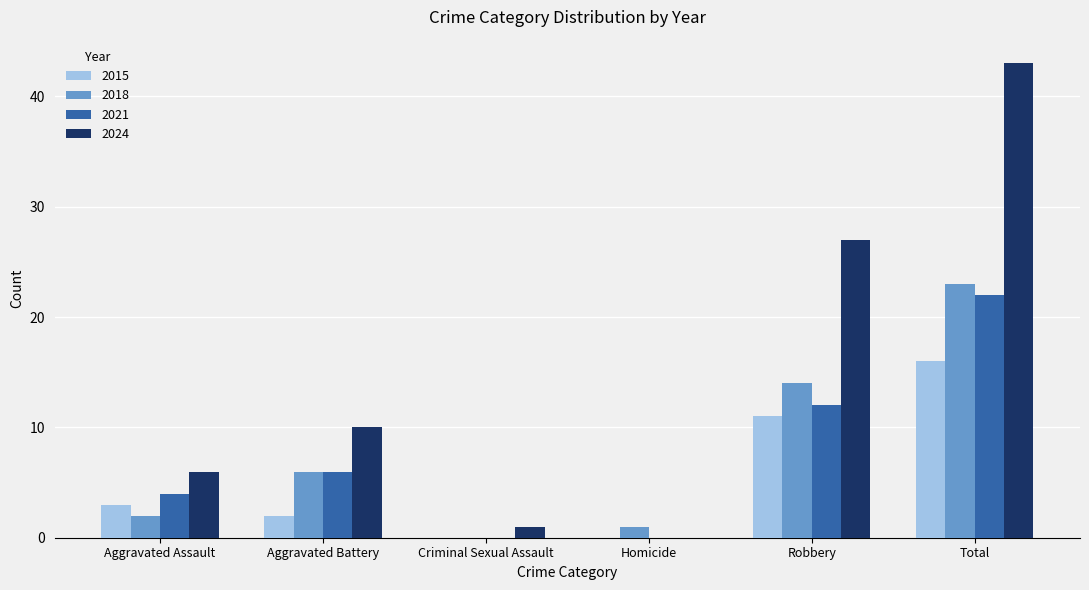

Count the number of categories in the chart.

6